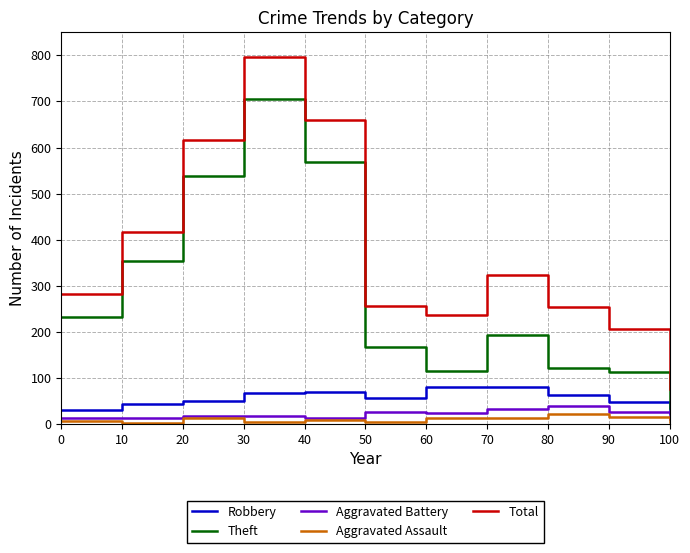

At how many categories does at least one series exceed 584?

3